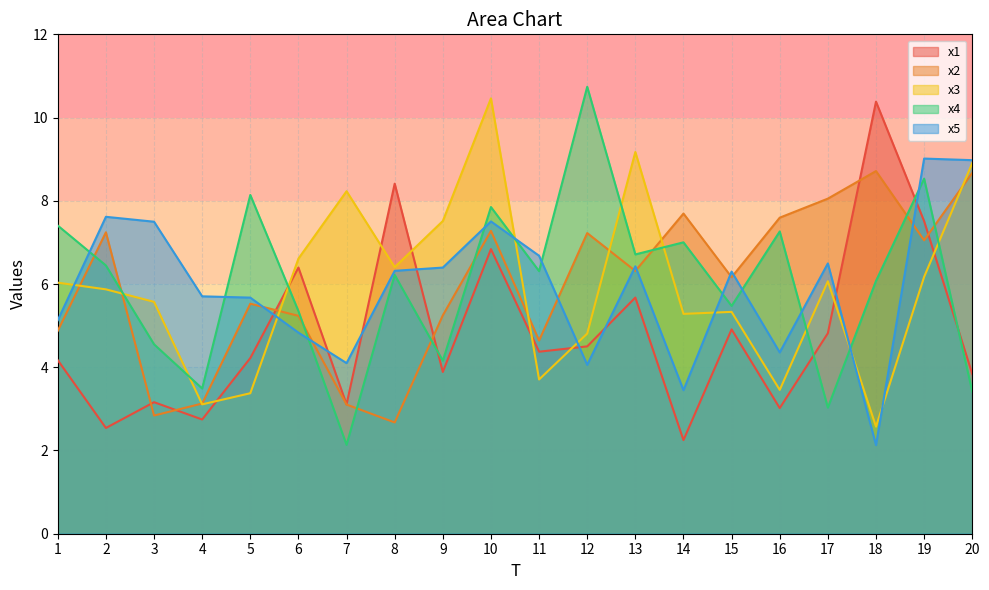

How many lines are shown in the chart?

5